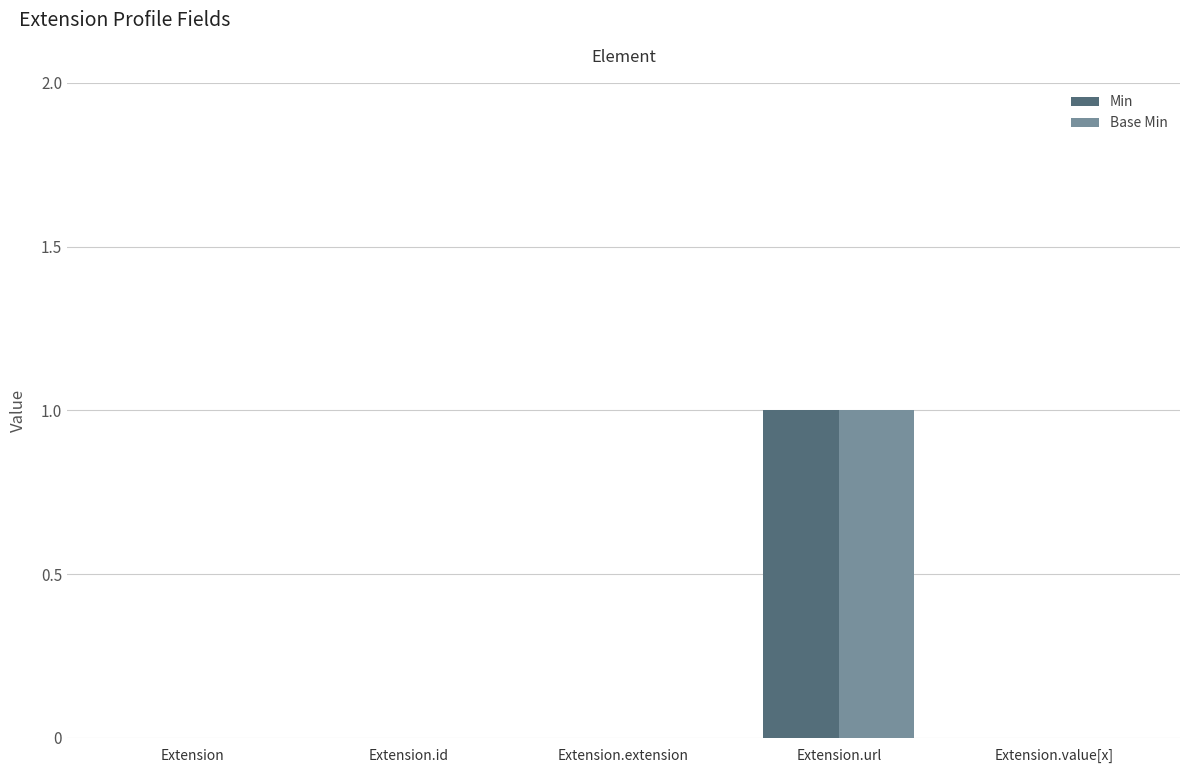

Which category has the highest value in the Min series?

Extension.url